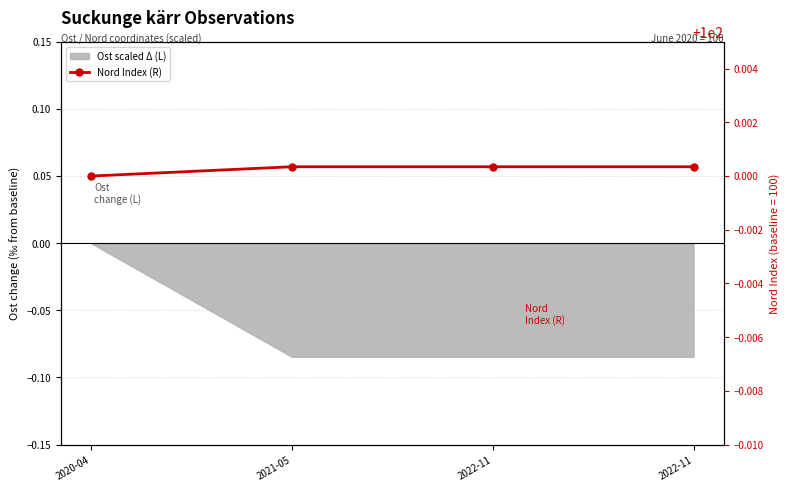

Which has a higher value, 2022-11 or 2020-04?

2022-11